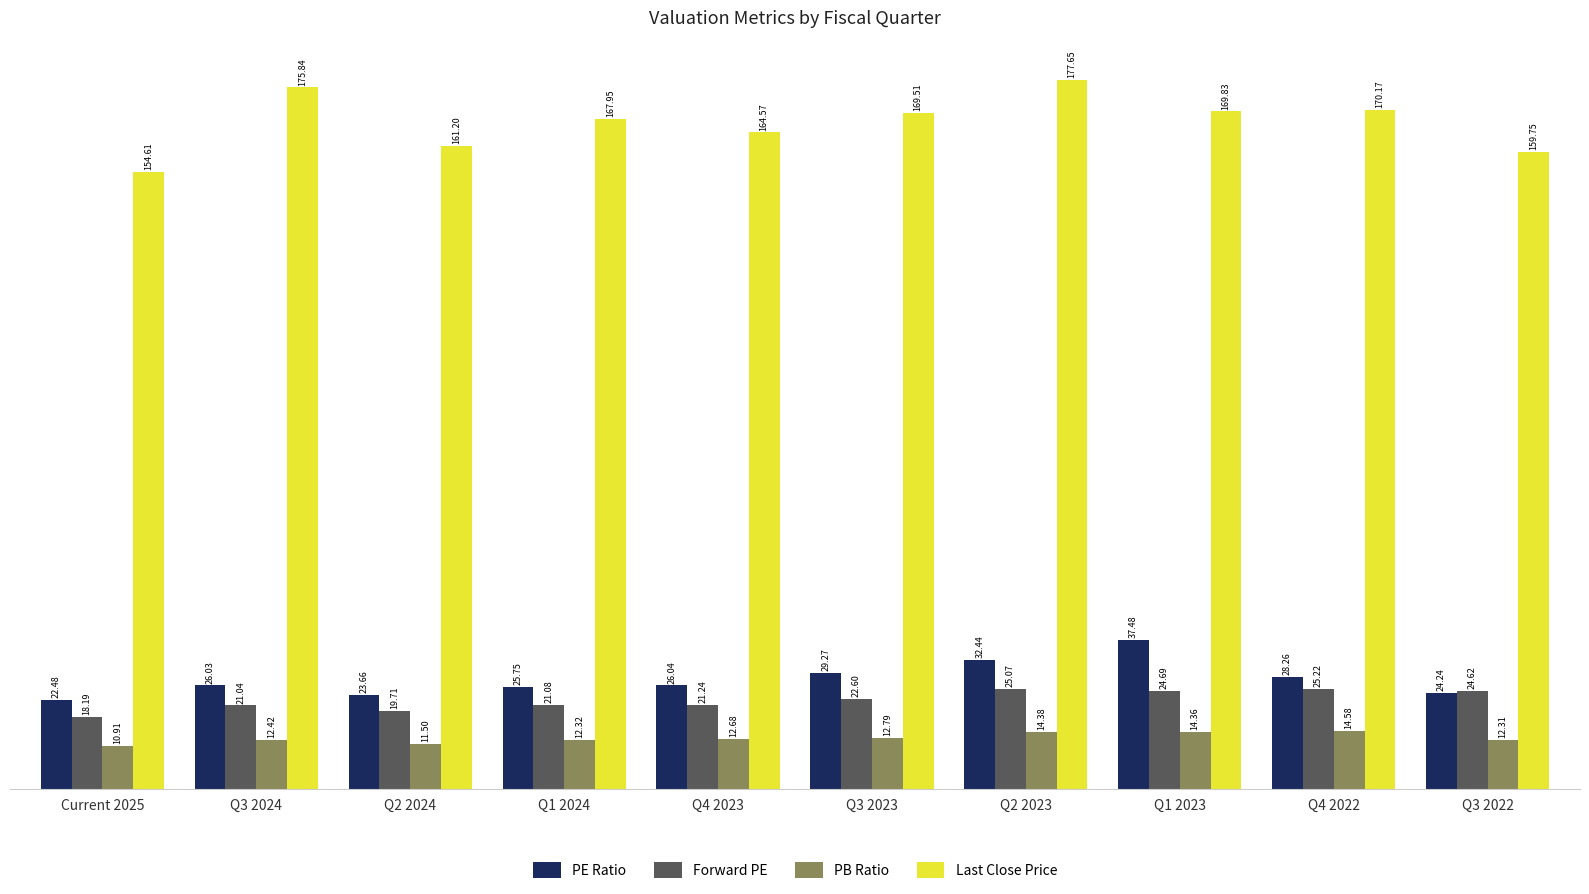

At which label does PB Ratio reach its minimum?

Current 2025